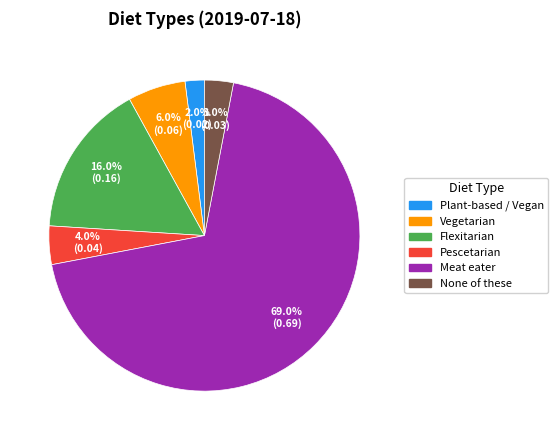

Which category has the biggest portion of the pie?

Meat eater